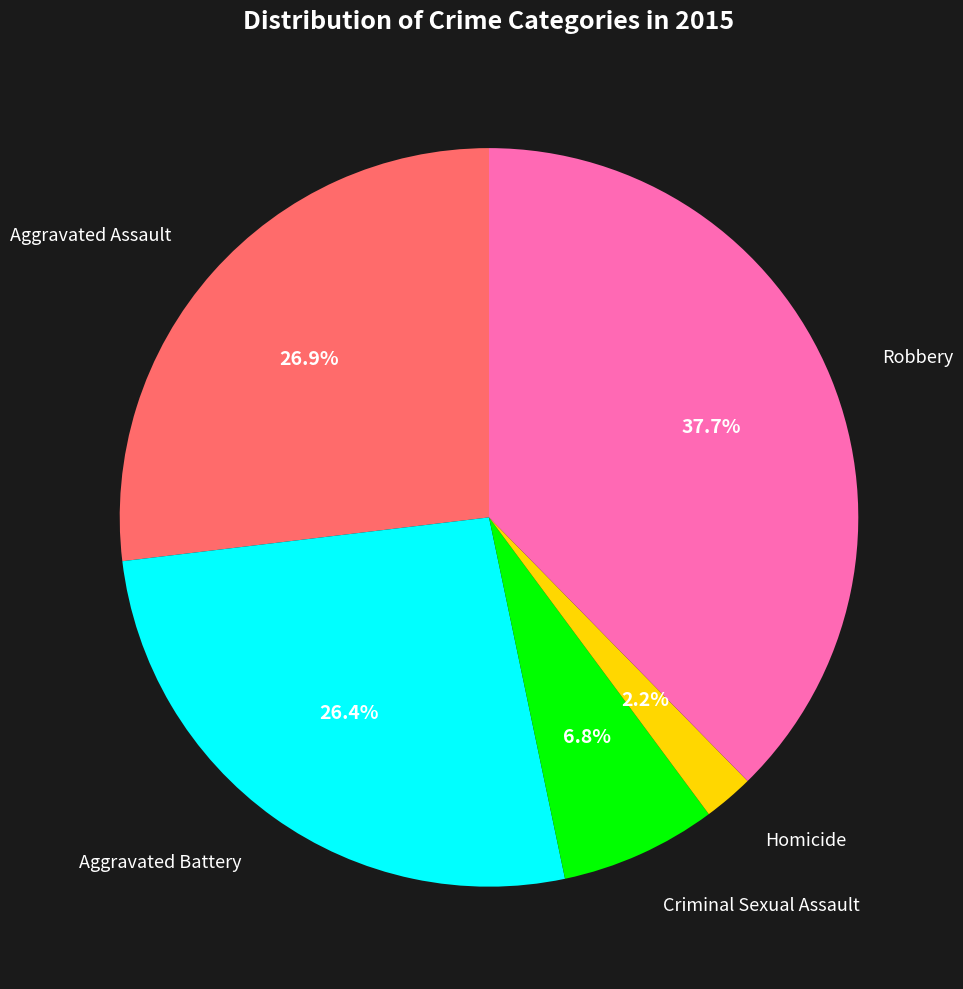

Is there any slice that represents more than half of the pie?

No